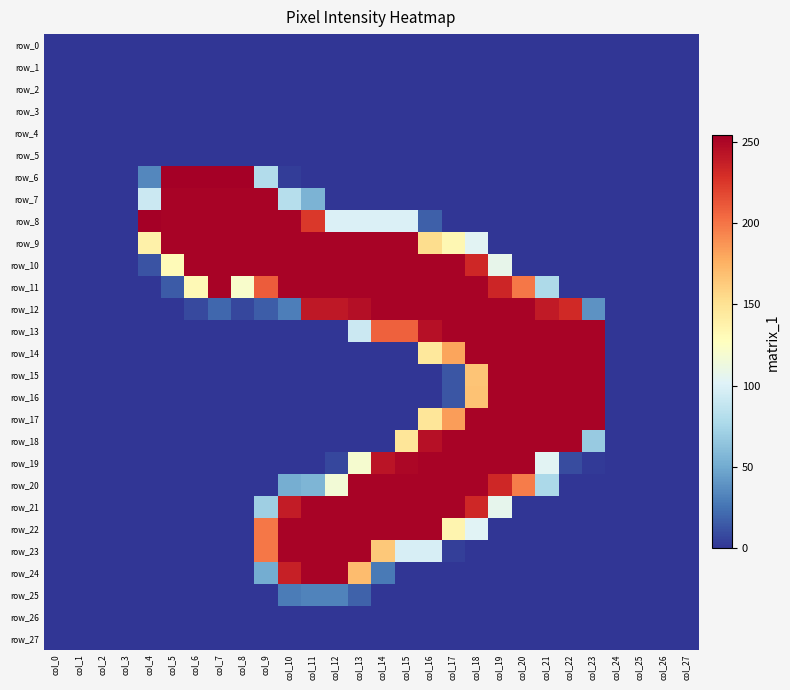

At which label does row_3 reach its peak?

col_0